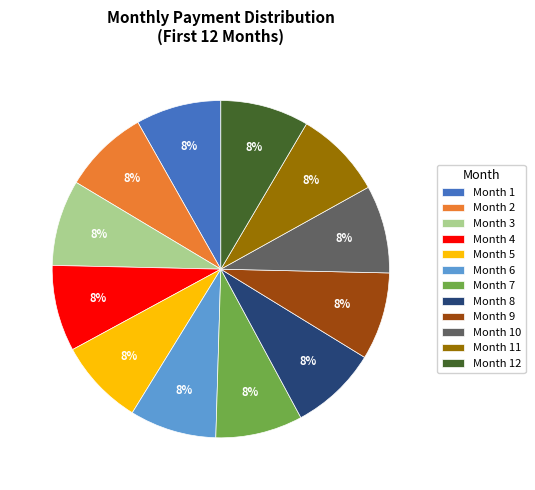

What percentage is the Month 8 slice, to the nearest percent?

8%